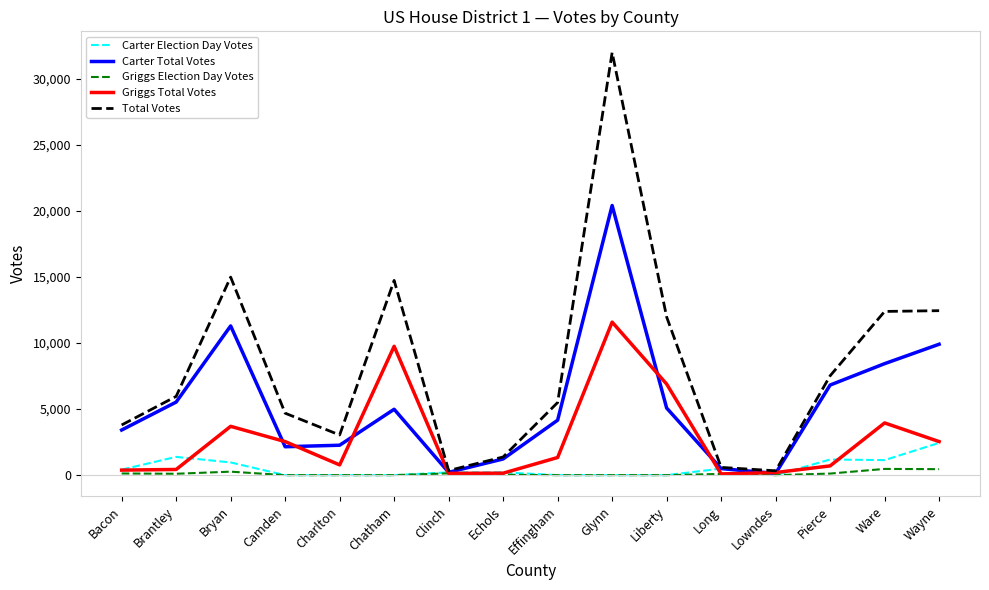

What is the greatest value displayed?

32014